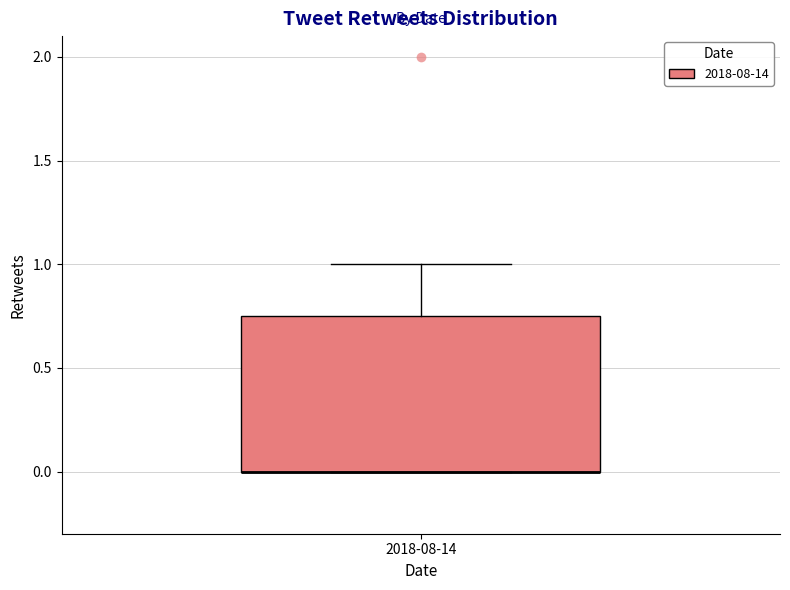

Transcribe this box plot: give where the median line is, the range the box spans, and where the two whiskers end, as read against the y-axis. The values are not printed on the chart, so give them approximately, as read against the axis.

median 0.00 (drawn on the box's lower edge), box 0.00 to 0.75, whiskers 0.00 to 1.00